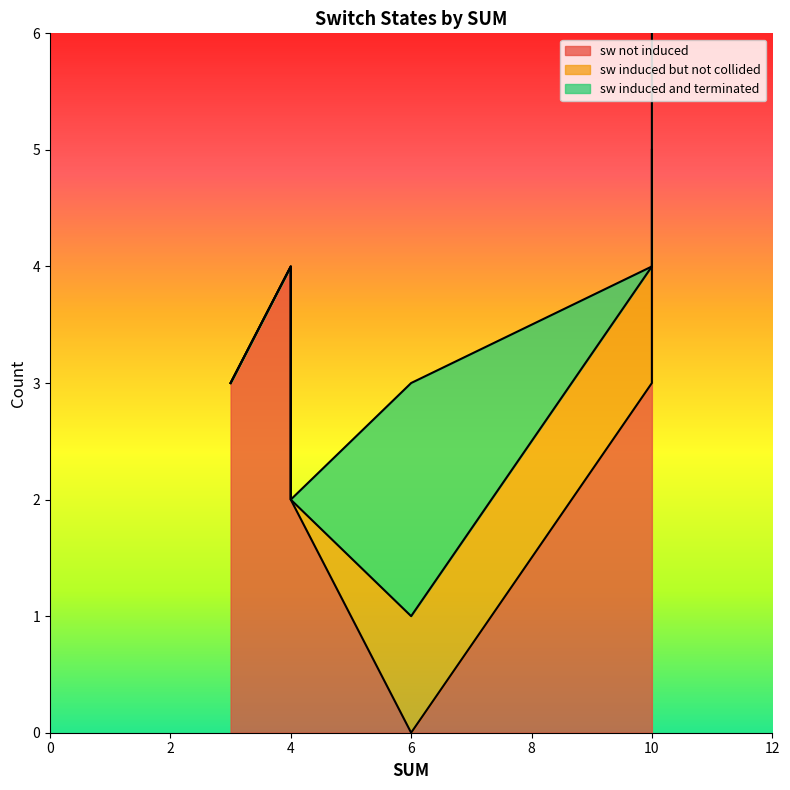

What is the sum of the sw induced and terminated values at 10 and 4?

2